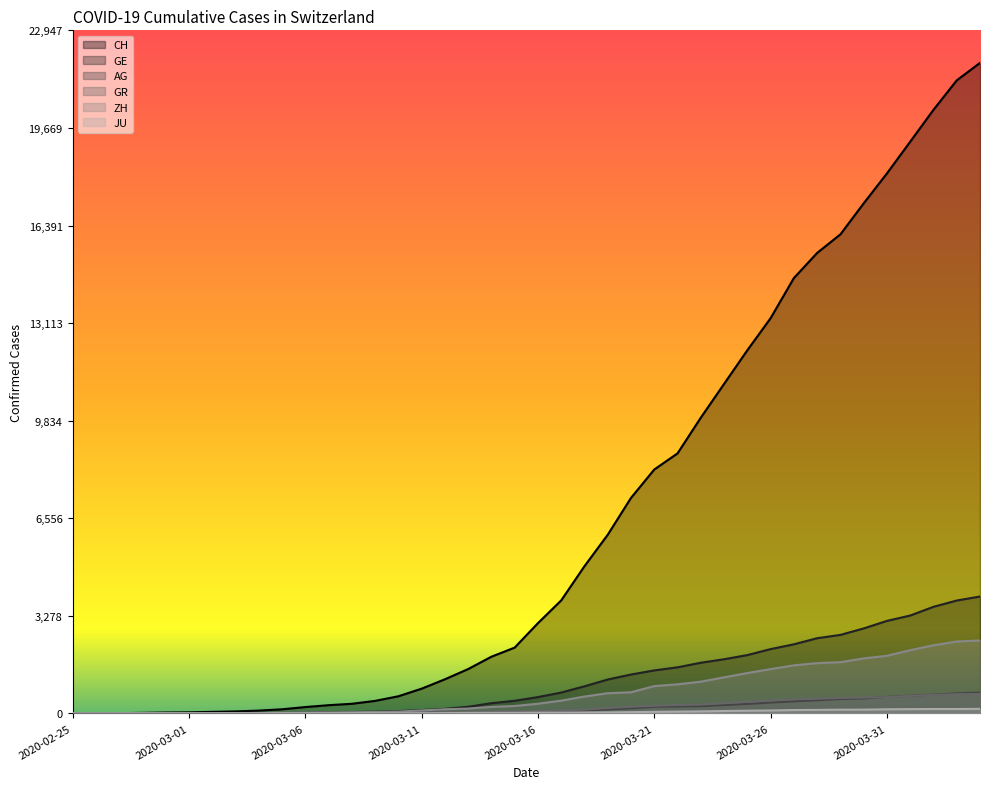

What are all the series names shown in the legend?

CH, GE, AG, GR, ZH, JU